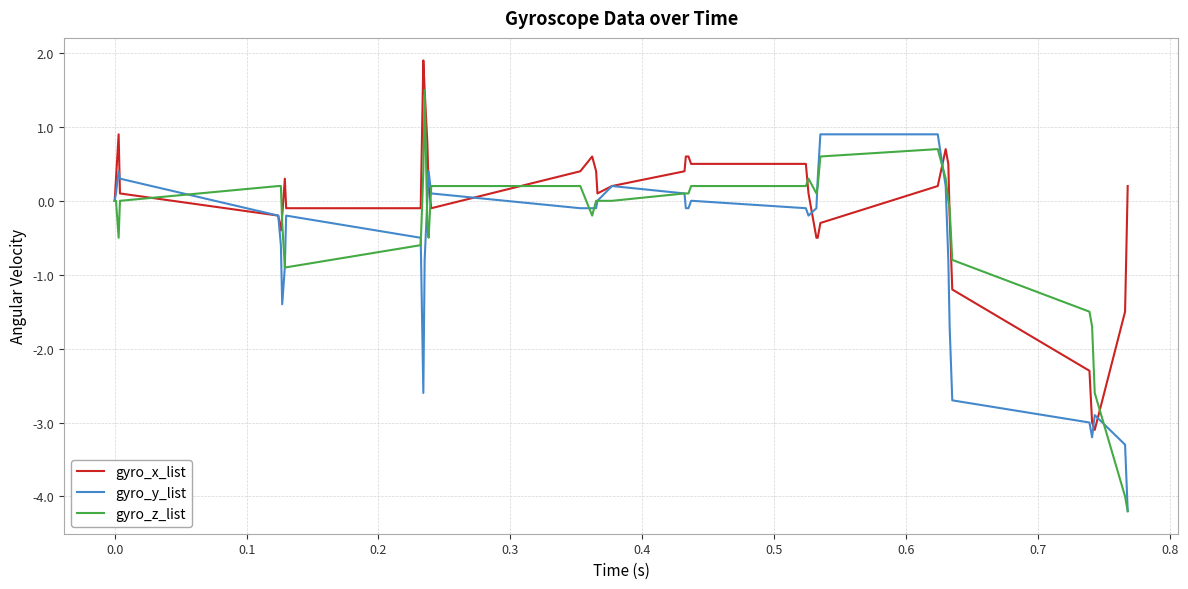

Which series has the largest total across all categories?

gyro_x_list